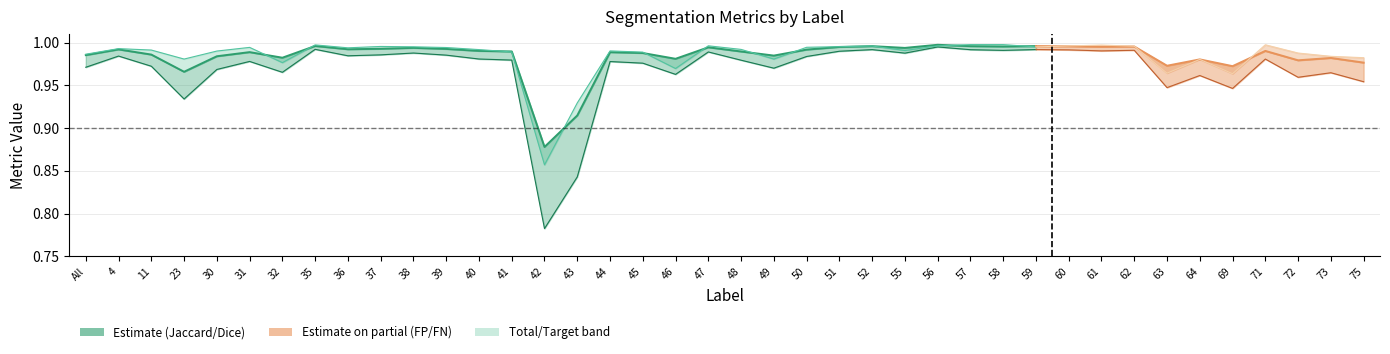

What is the label of the 13th point from the left?

40